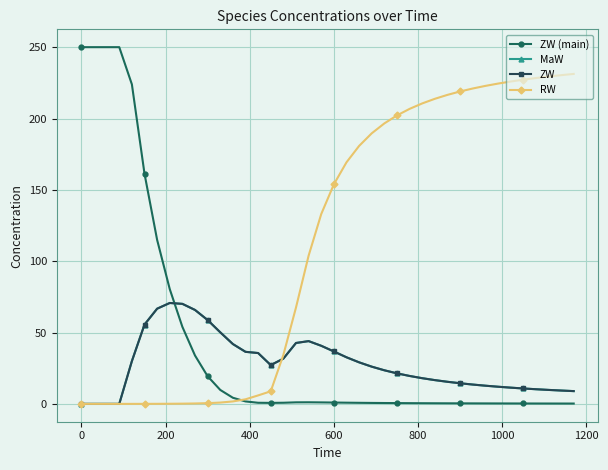

What is the maximum value shown in the chart?

250.0